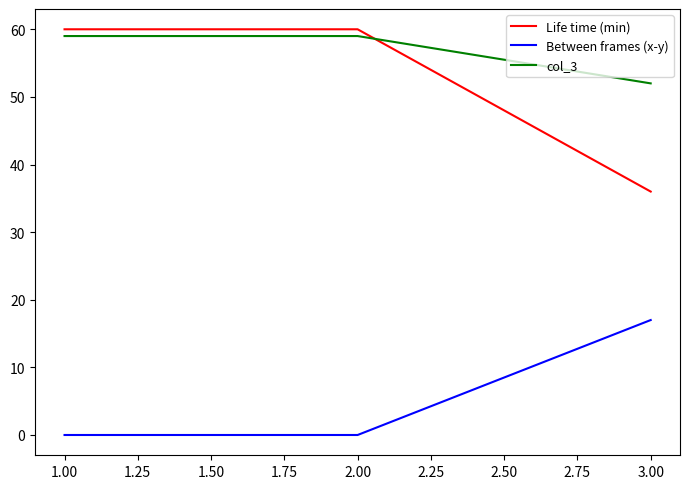

What position from the left is 3.00?

3